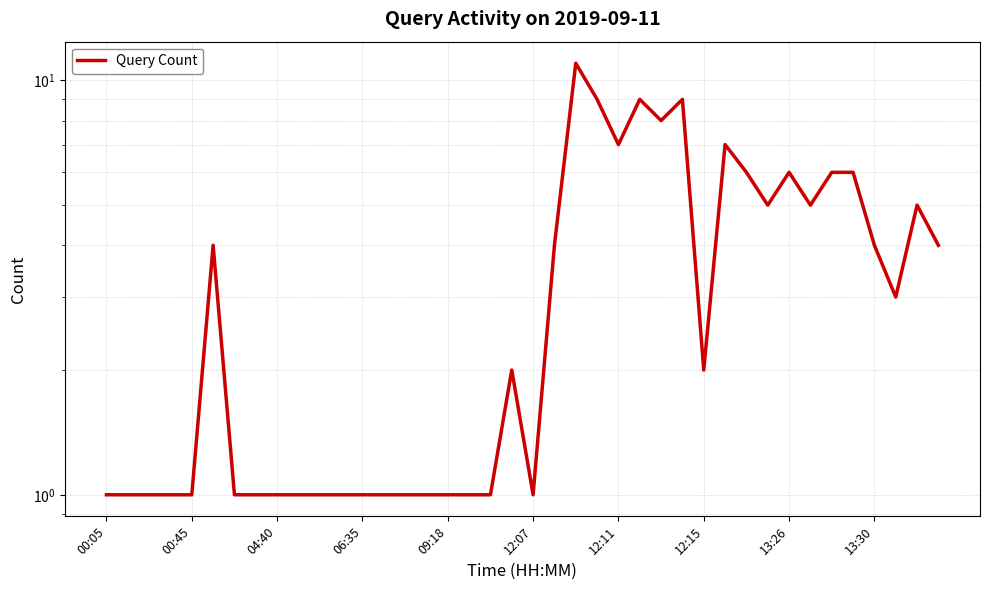

What position from the left is 12:07?

21